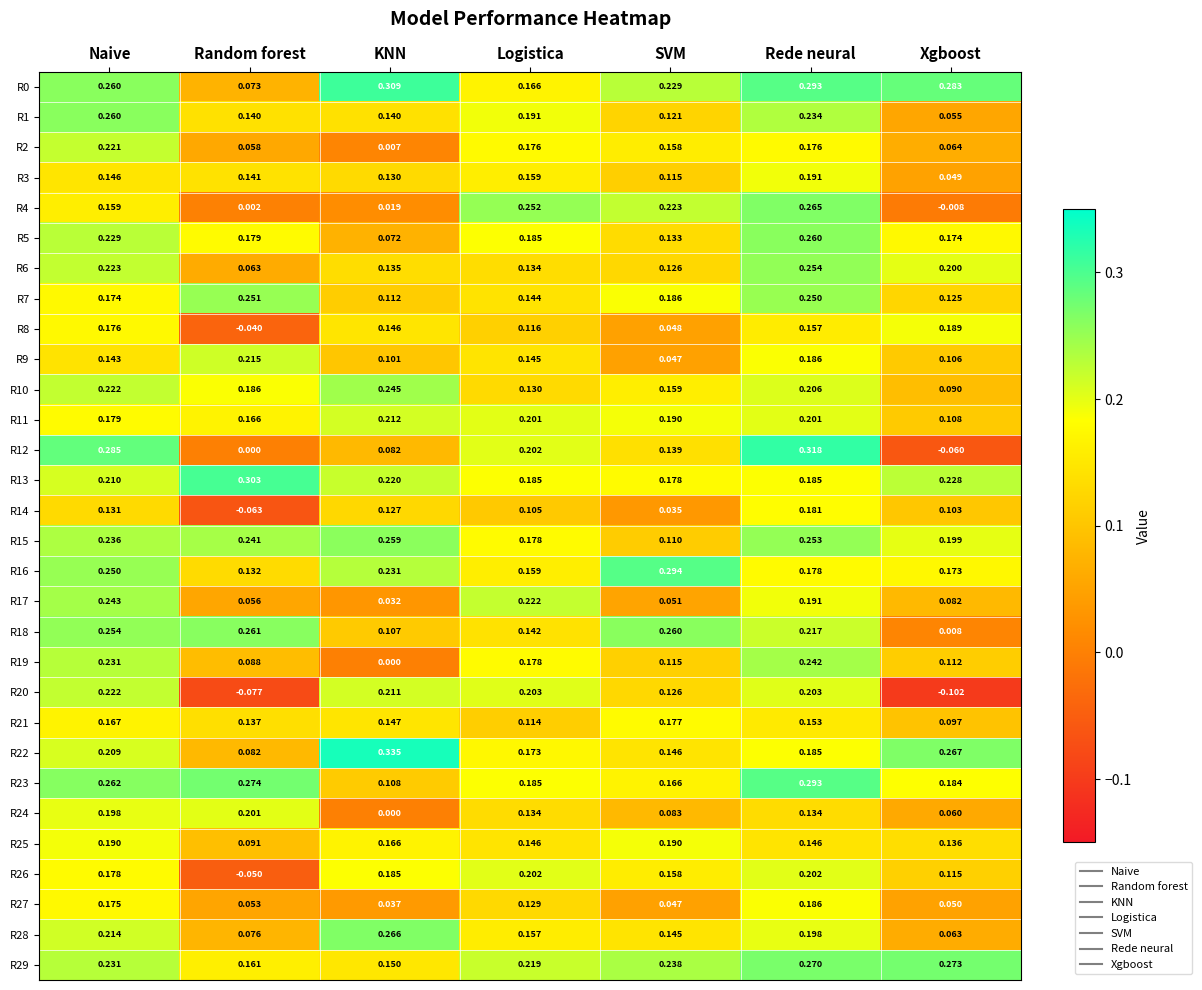

Which category has the highest value in the R11 series?

KNN